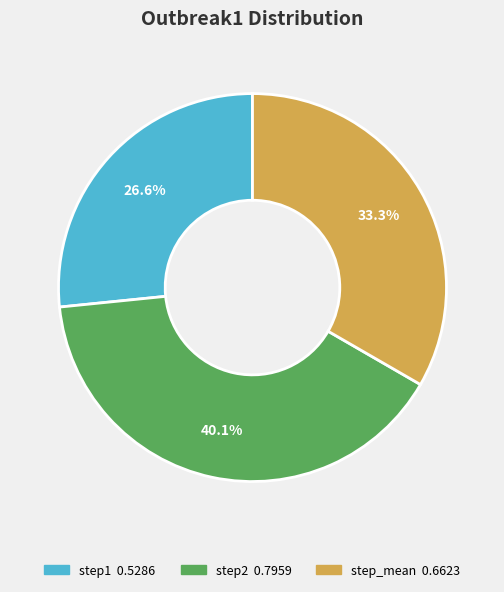

True or false: step_mean accounts for 41% of the total.

False